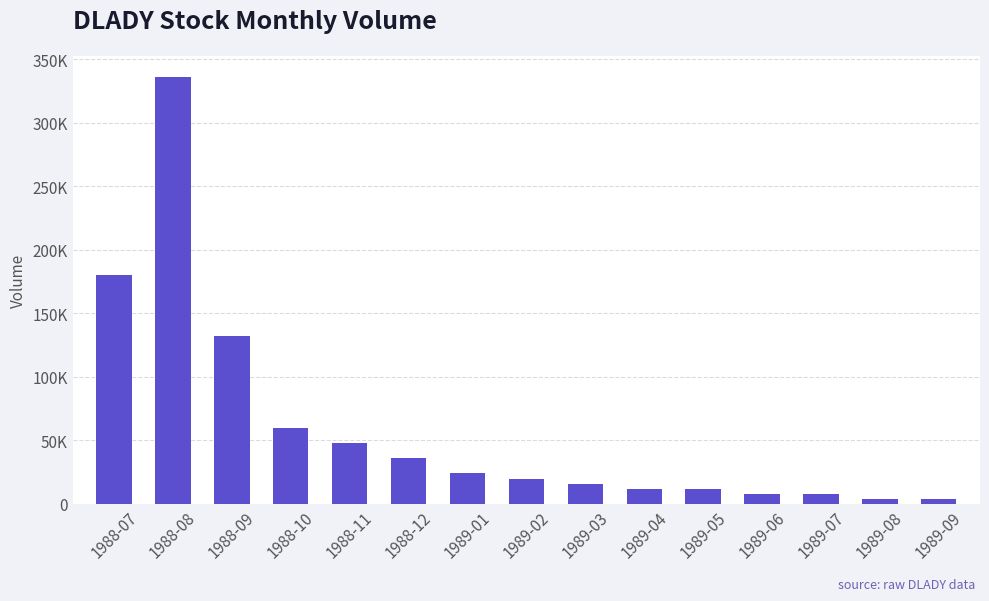

Reading left to right, extract all data points from this chart.

180000	336000	132000	60000	48000	36000	24000	20000	16000	12000	12000	8000	8000	4000	4000